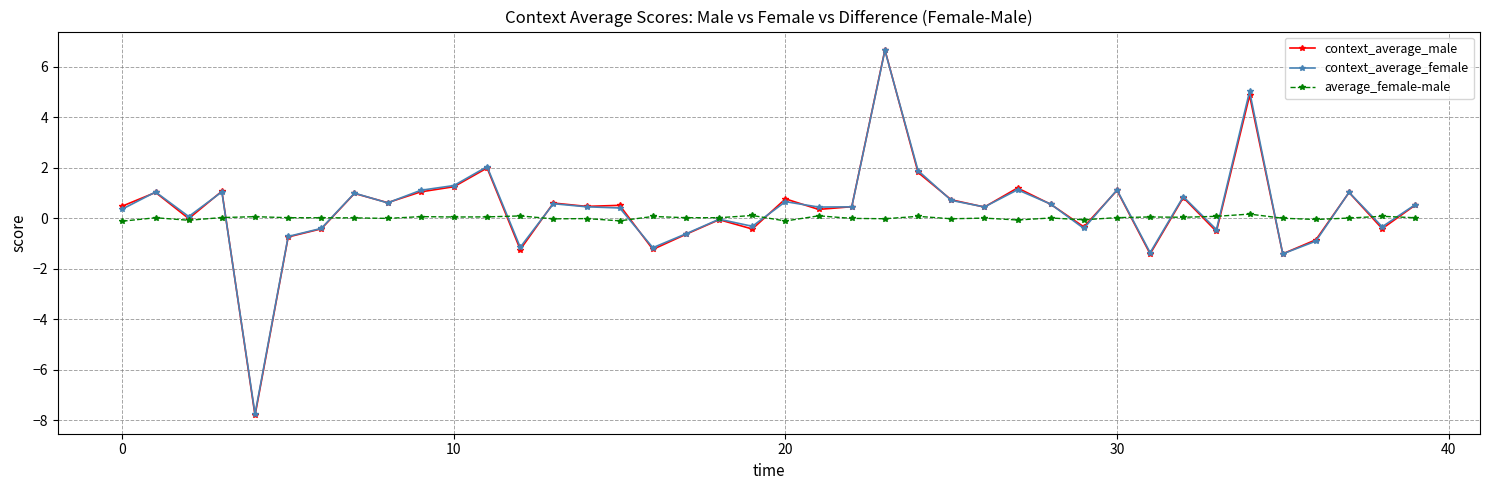

What is the highest value of the context_average_male series?

6.7